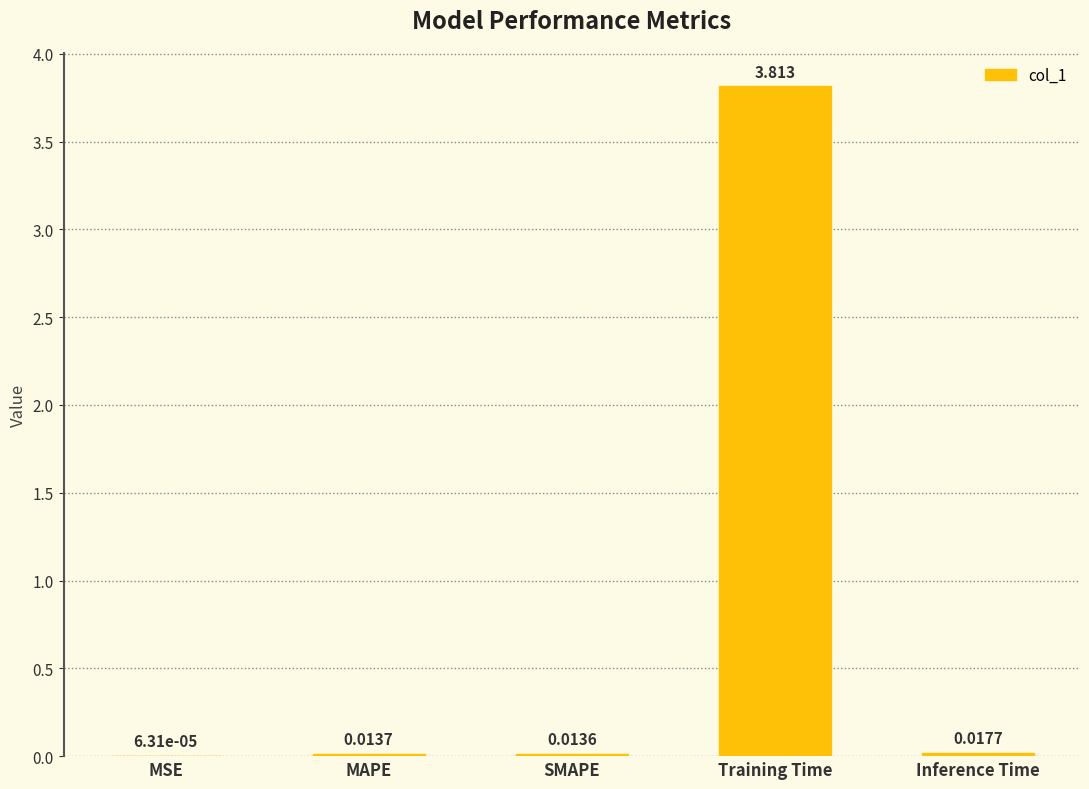

What is the sum of all values?

3.9